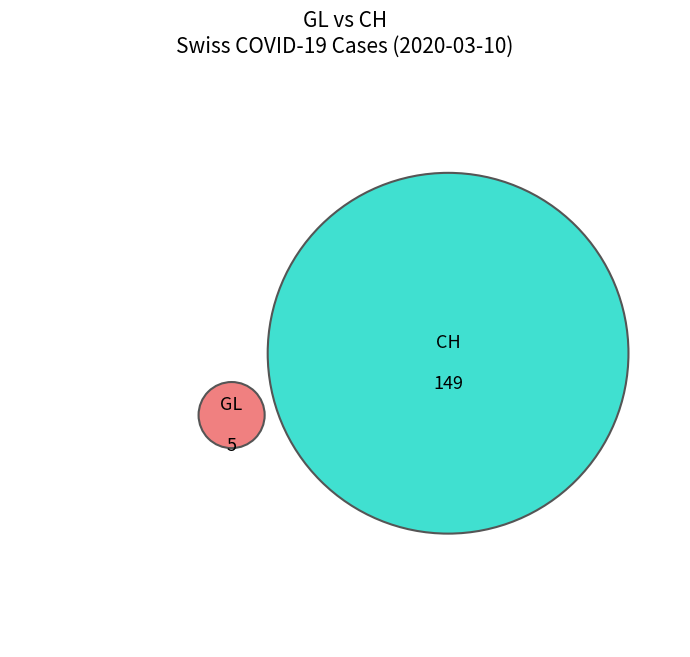

How many segments does this pie chart have?

2